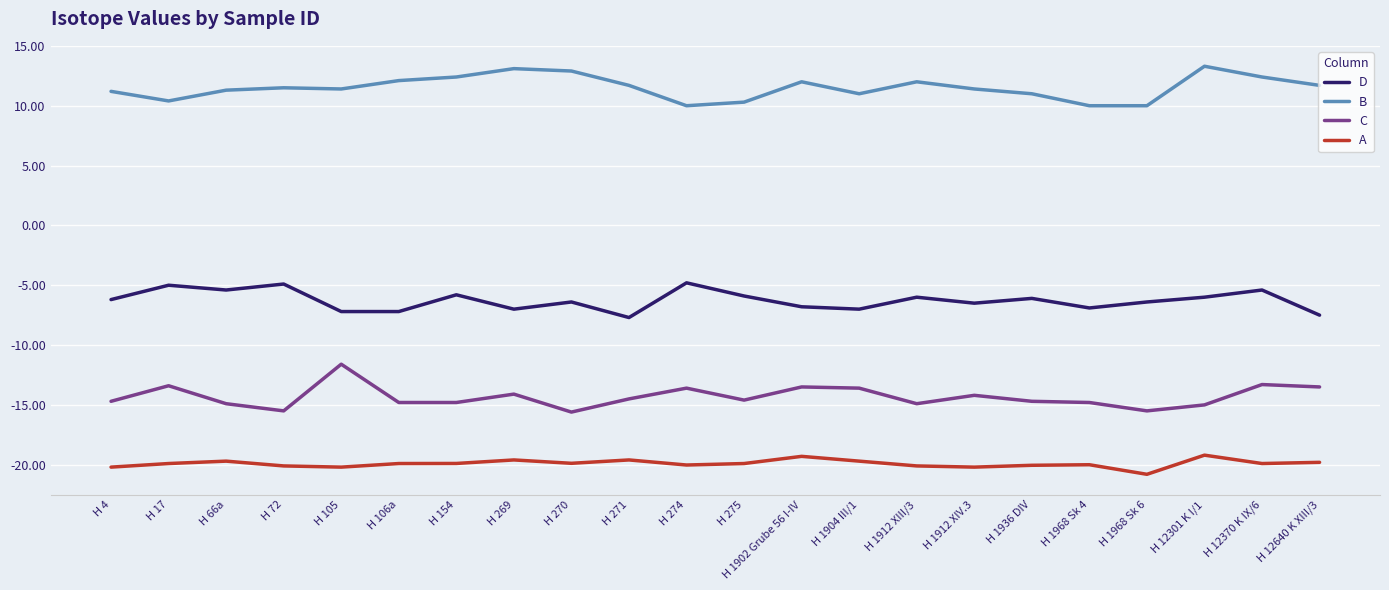

What is the total value across all series at H 66a?

-28.7